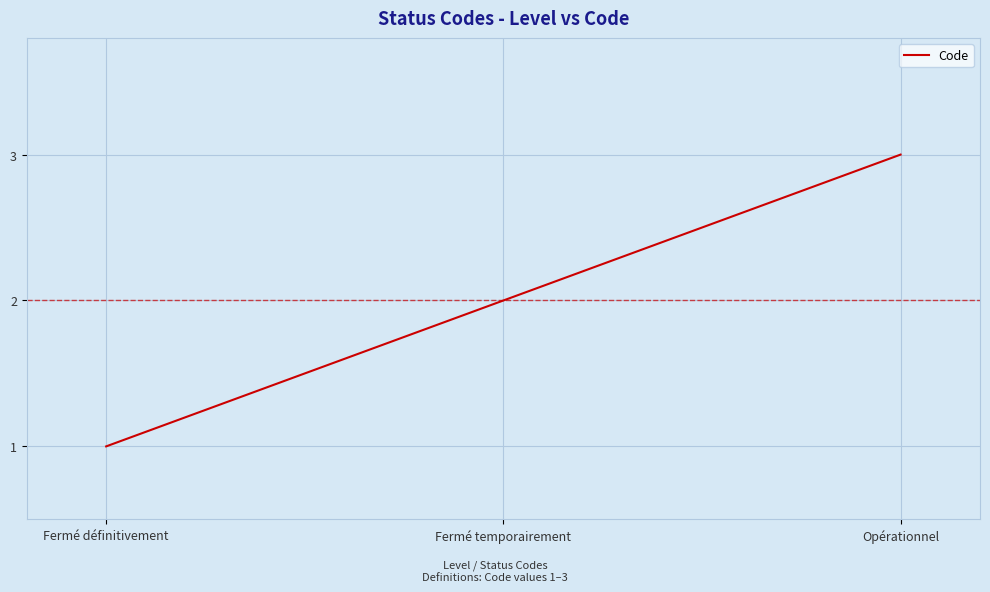

What is the difference between the maximum and second lowest values?

1